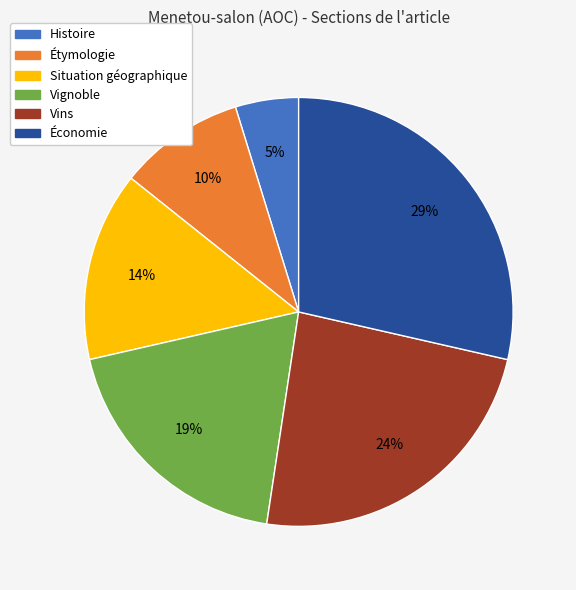

To the nearest percent, what is the difference between the Situation géographique and Vins slice percentages?

10%